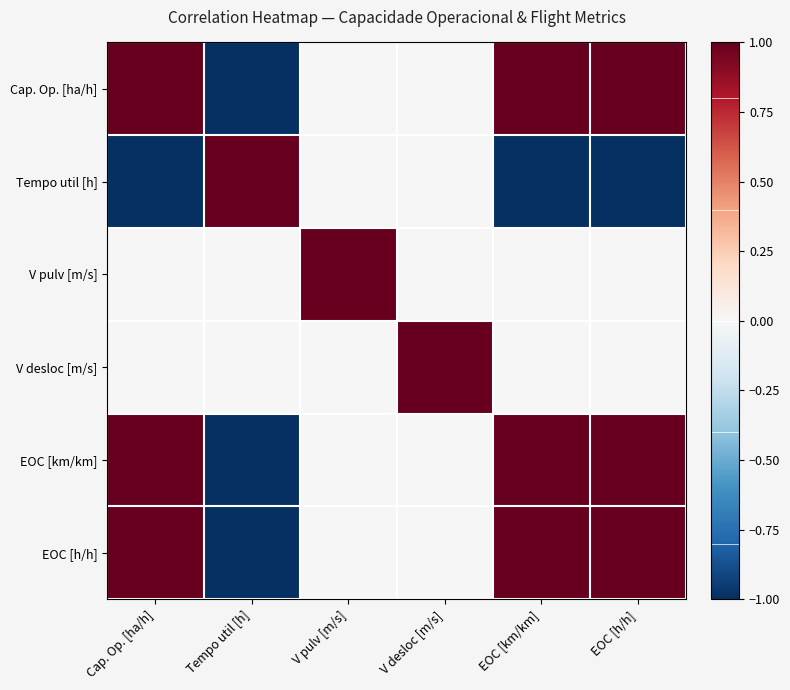

At how many categories does at least one series exceed 0?

6